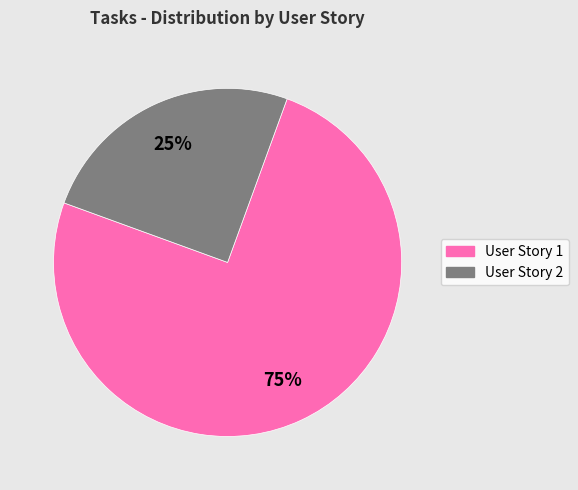

Does any single category account for the majority?

Yes